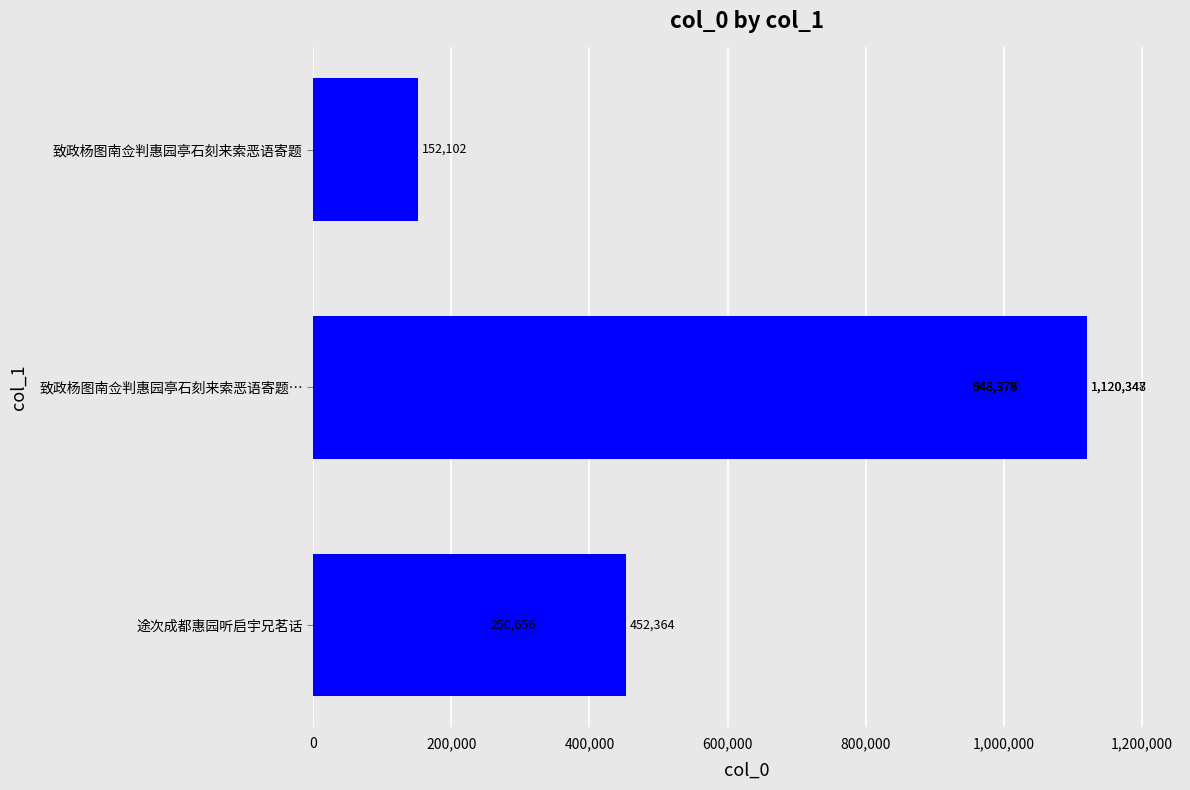

What is the greatest value displayed?

1120348